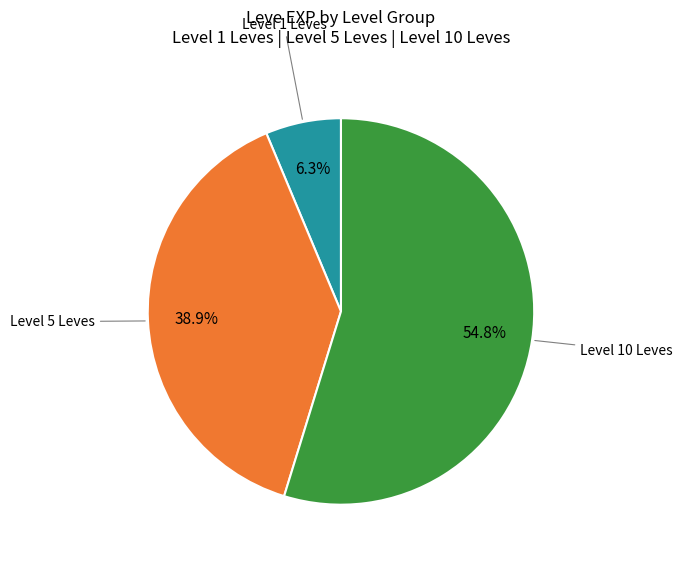

To the nearest percent, what is the average slice percentage?

33%